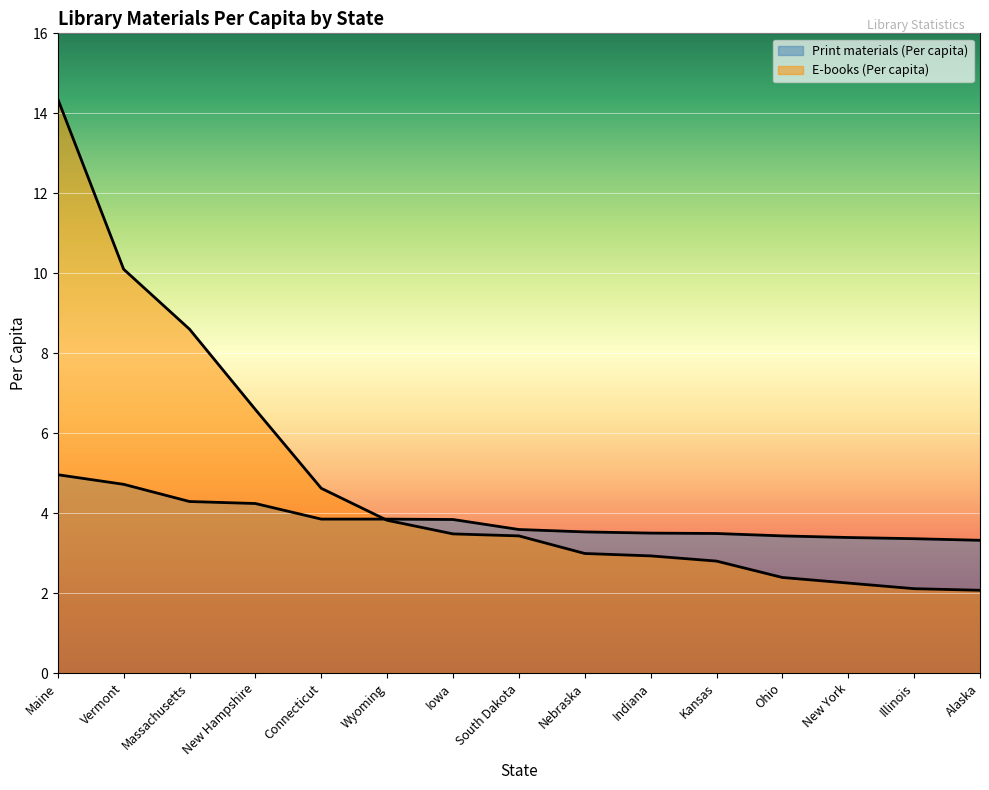

What is the label of the 1st point from the right?

Alaska